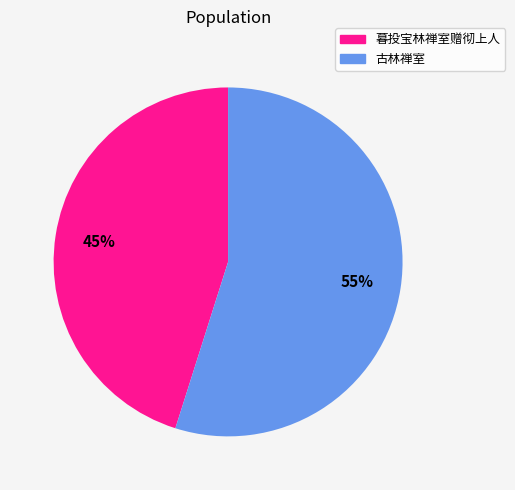

Which slice is the largest?

古林禅室